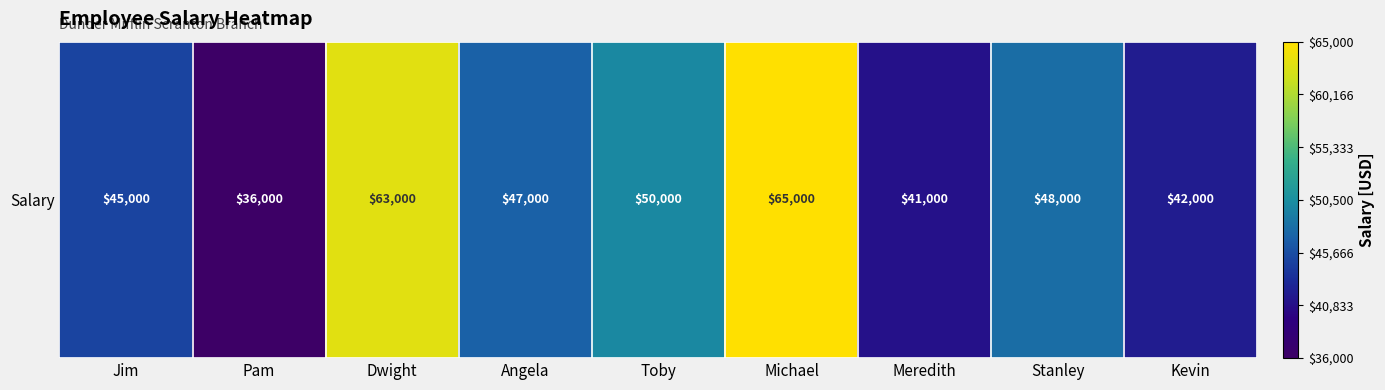

What is the maximum value shown in the chart?

65000